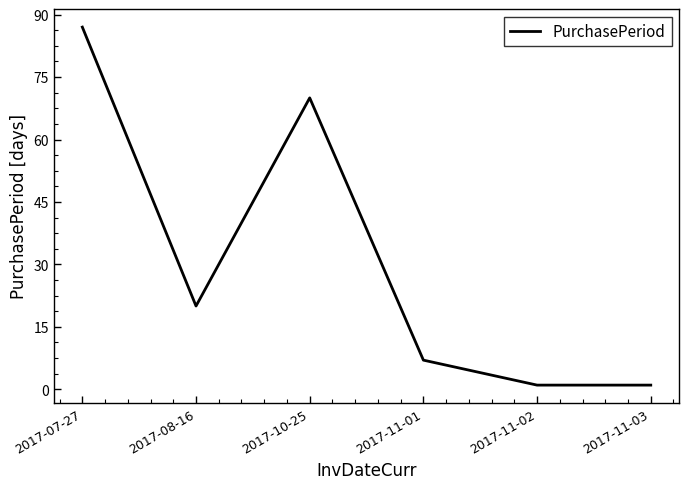

At which category does the data reach its first local peak?

2017-10-25